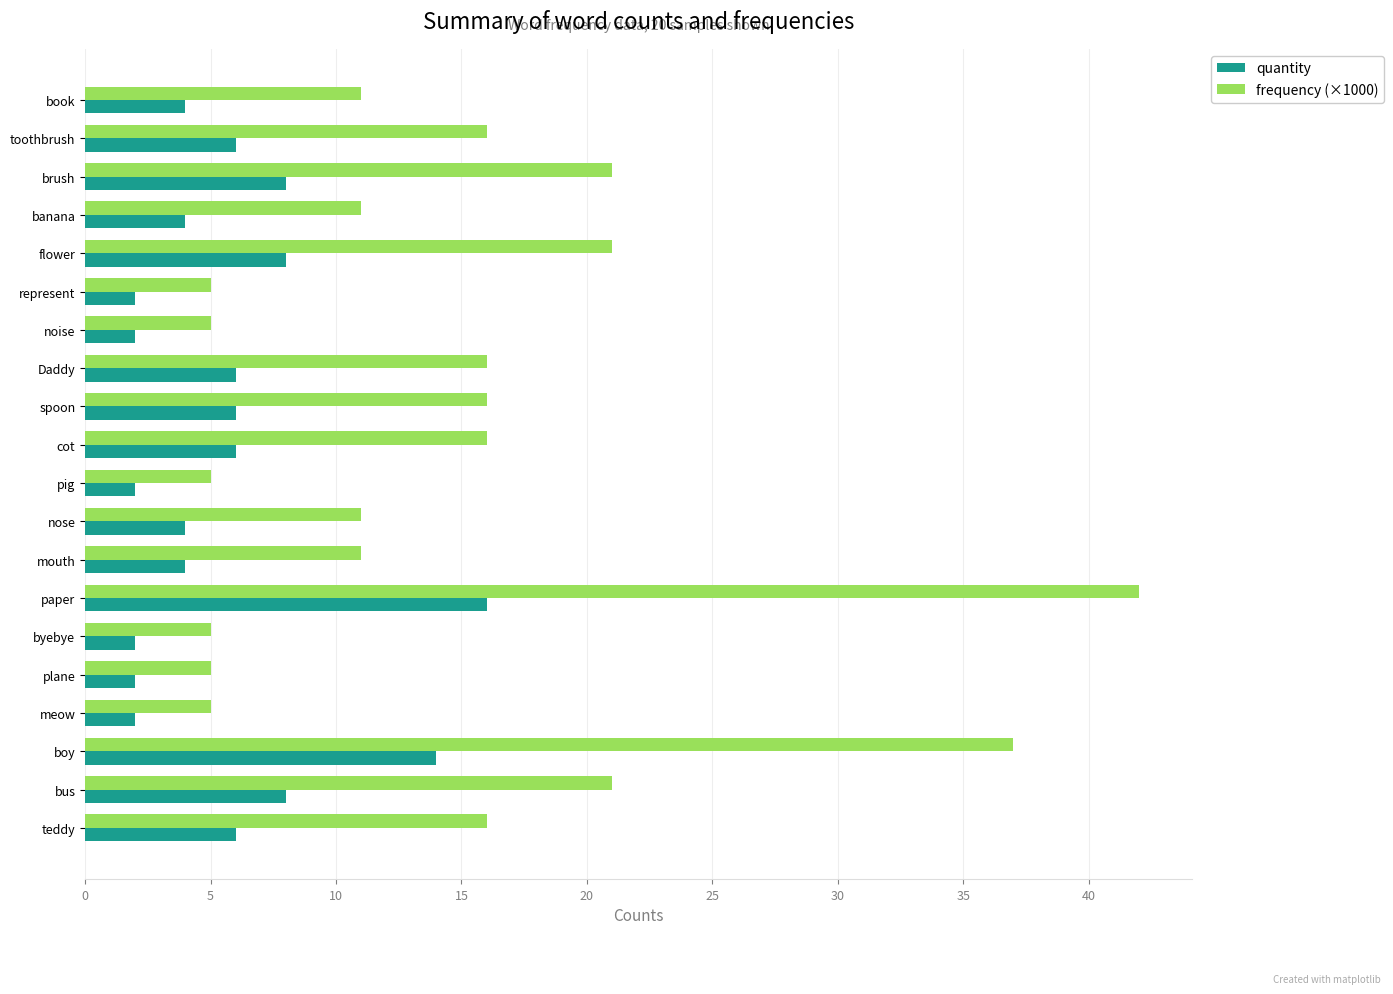

The frequency (×1000) series shows 3 at meow. True or false?

False